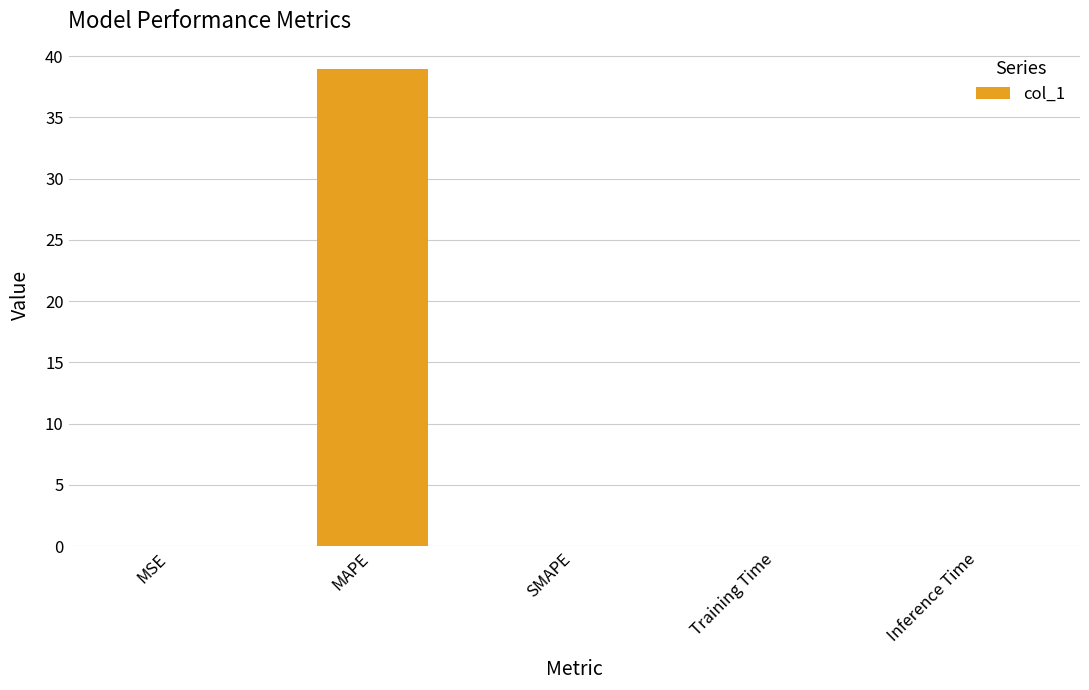

How many data points does each series have?

5